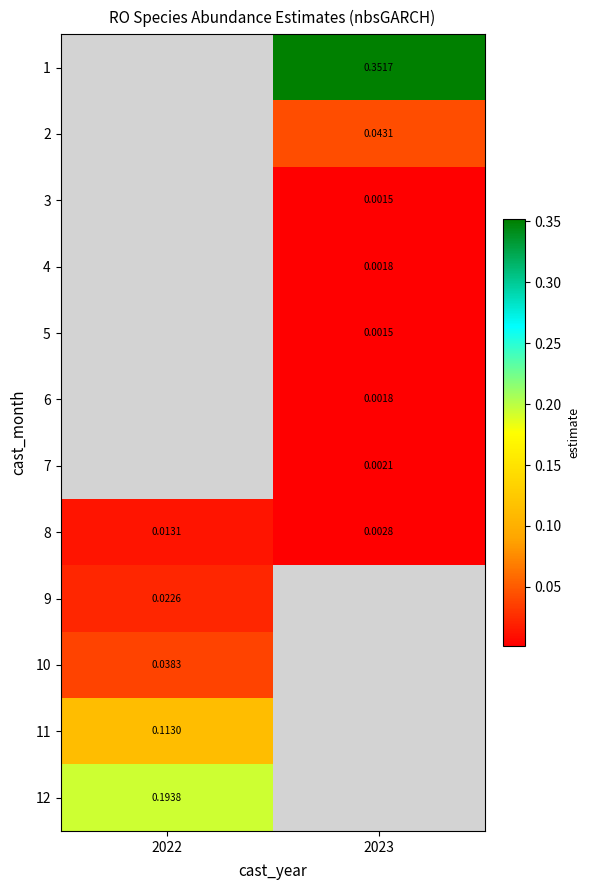

Is the value of 10 at 2022 greater than the value of 12 at 2022?

No